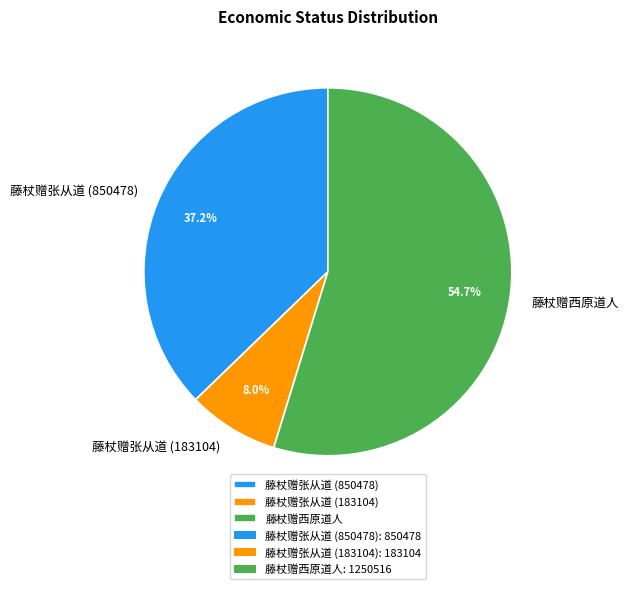

Is it true that 藤杖赠张从道 (850478) is 50% of the pie?

False